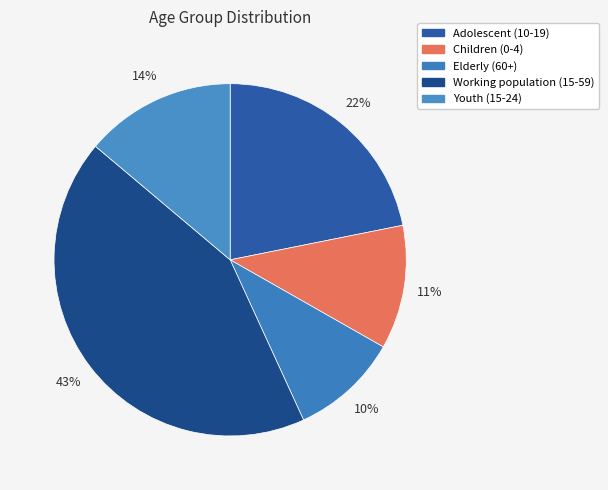

What is the largest slice in the pie chart?

Working population (15-59)